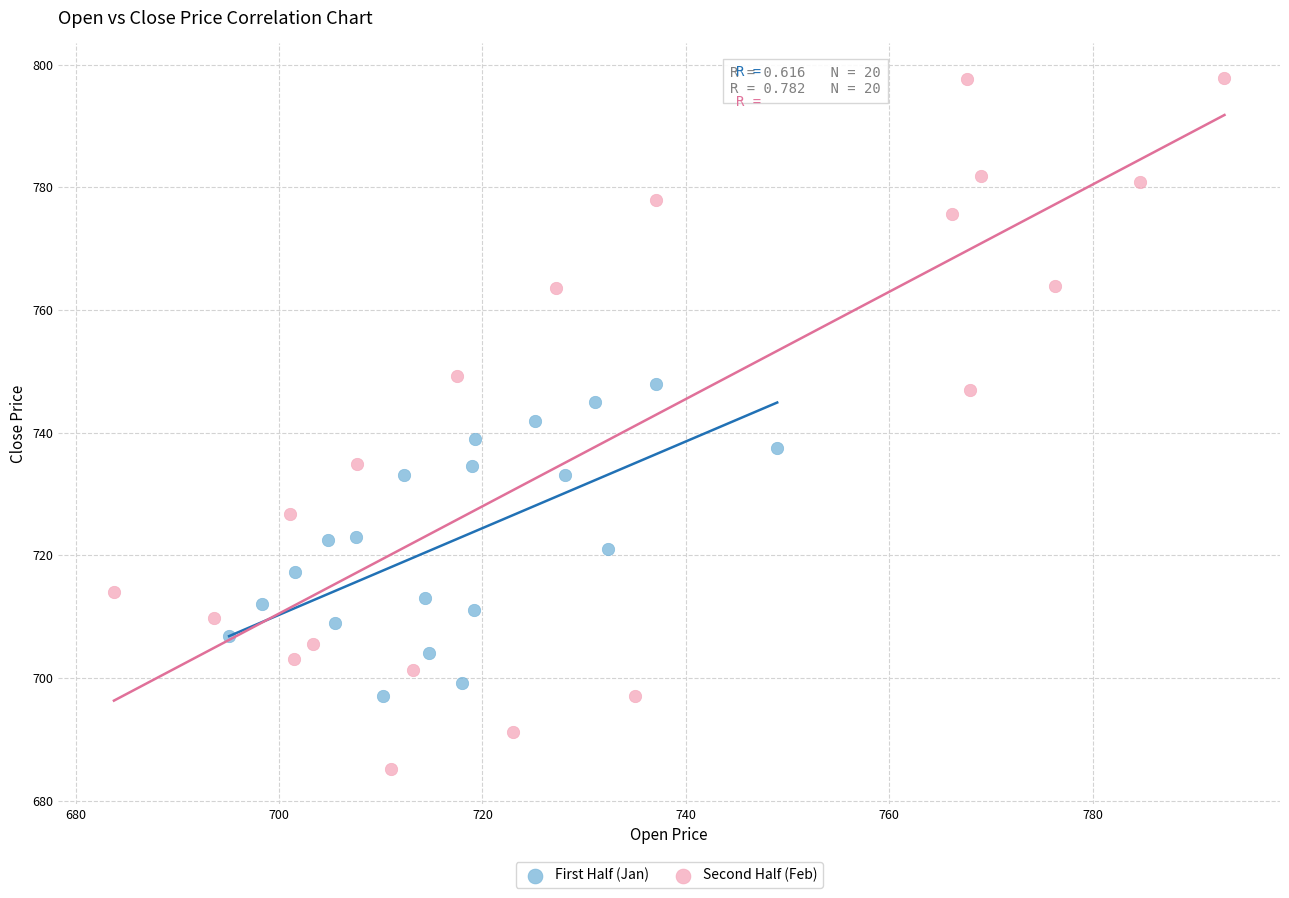

Which series contains the highest Y value?

Second Half (Feb)